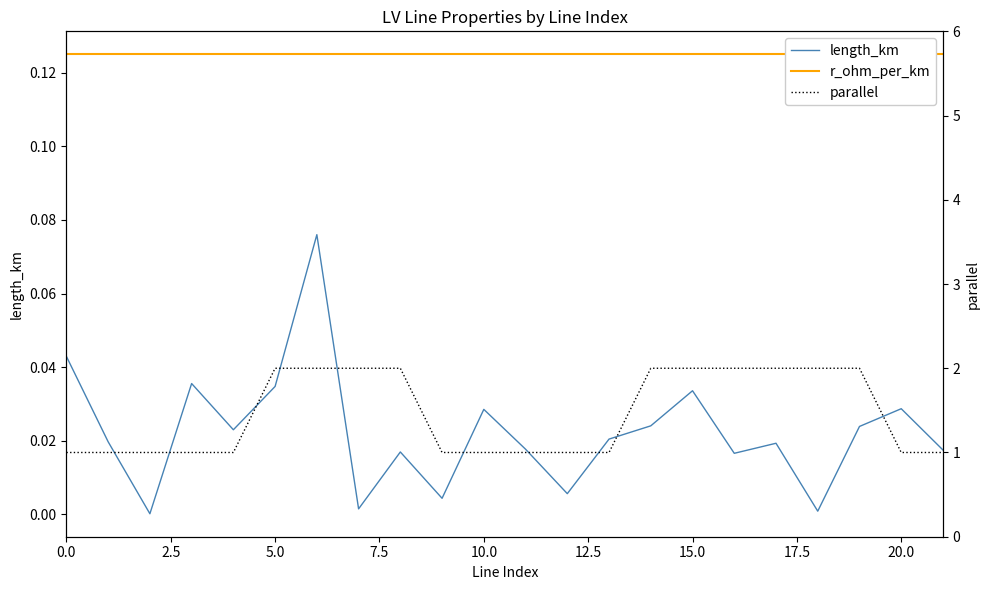

Between 11 and 15.0, which is larger?

15.0